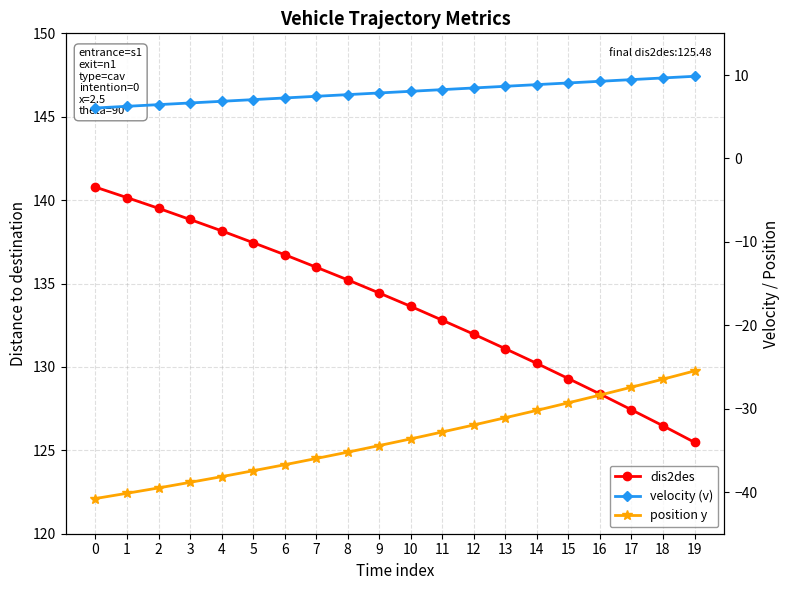

Is this an area chart (filled region under the line)?

No